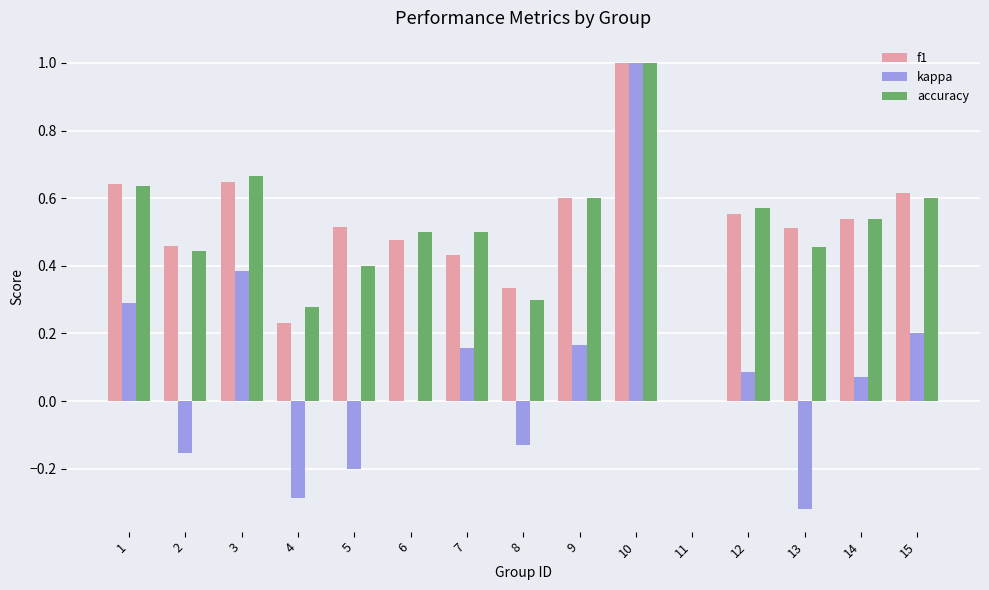

Count the number of categories in the chart.

15